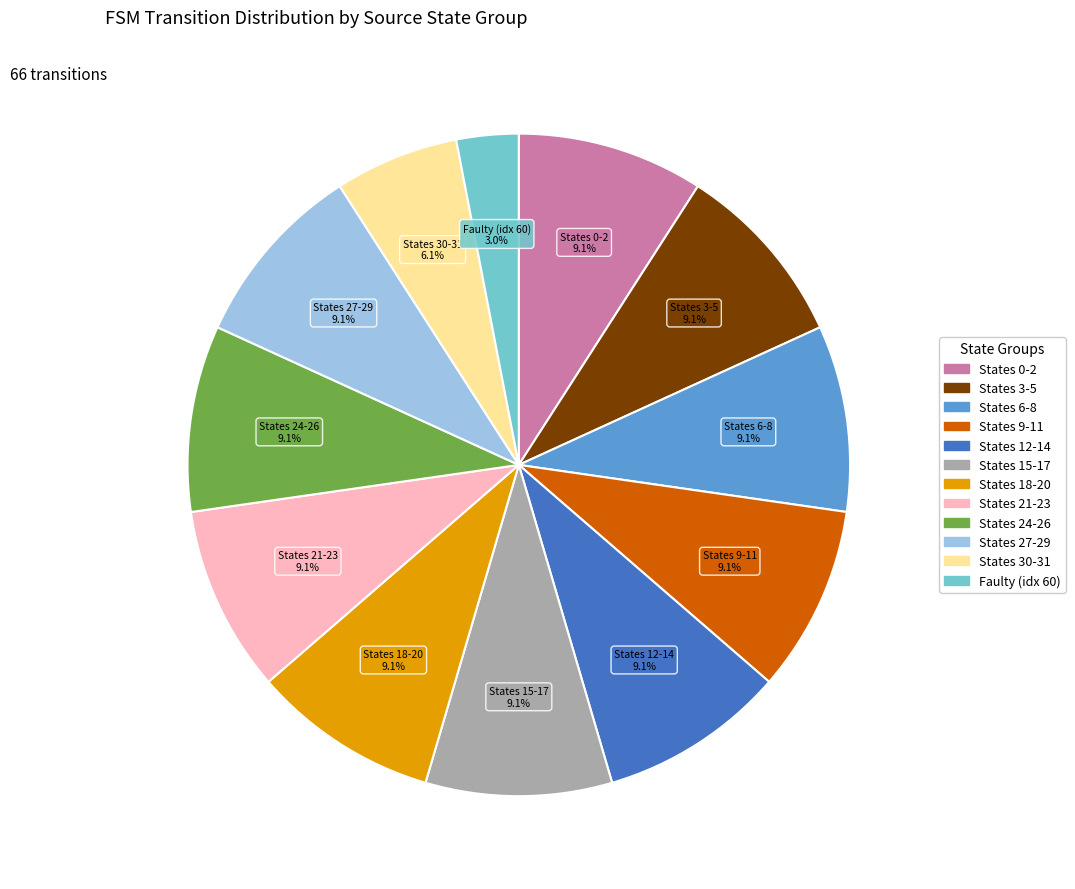

Is there any slice that represents more than half of the pie?

No